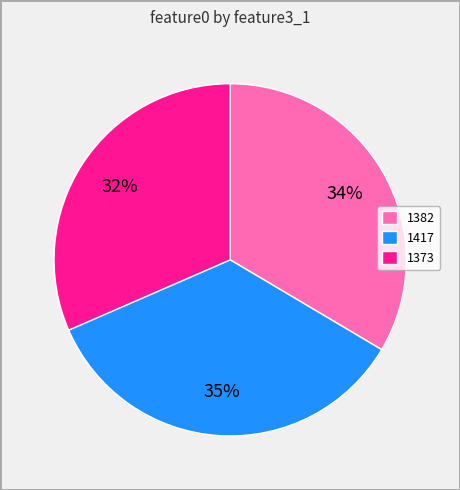

How many segments does this pie chart have?

3